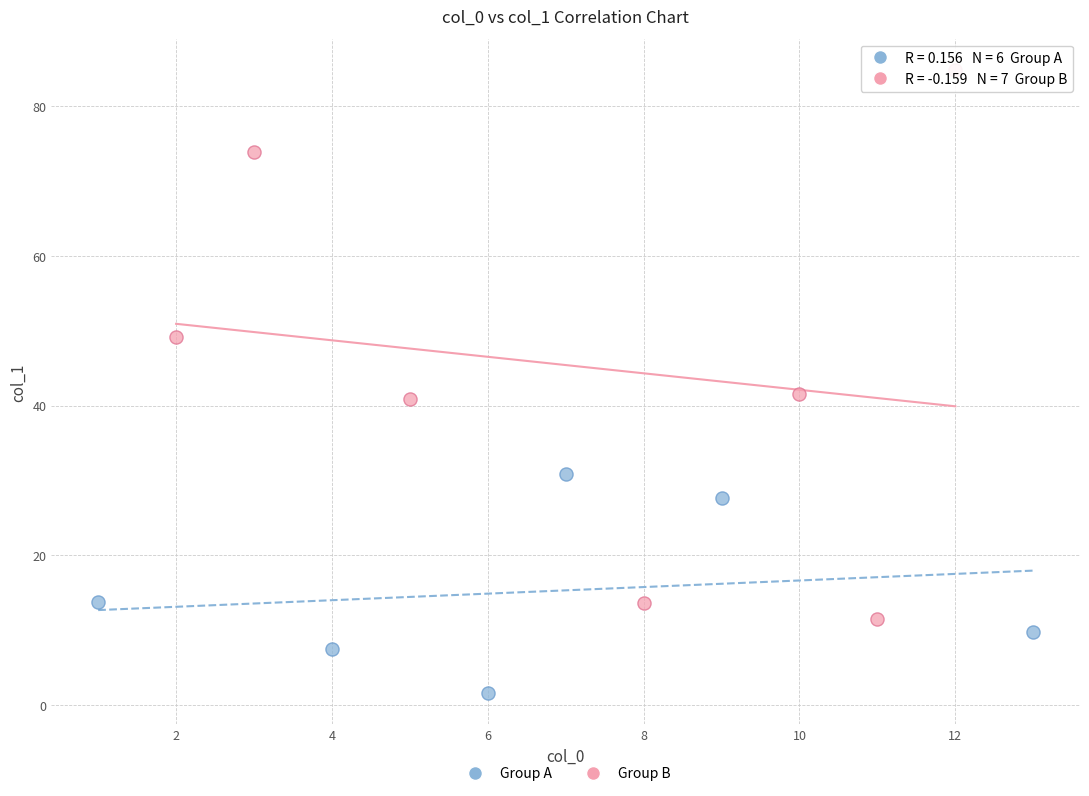

Which series contains the highest Y value?

Group B